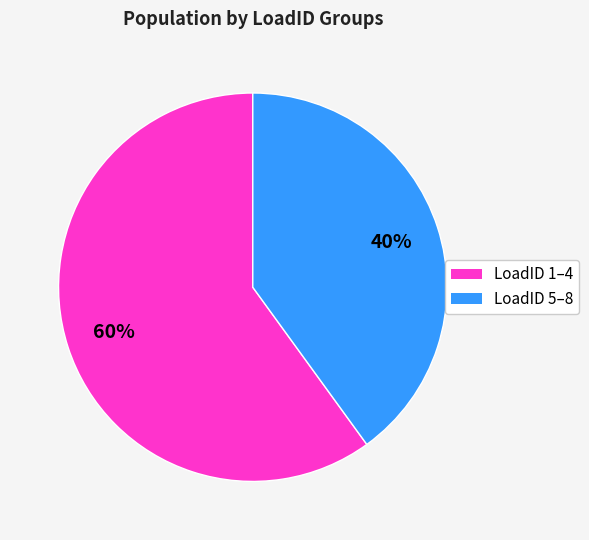

Is there a majority slice in this chart?

Yes